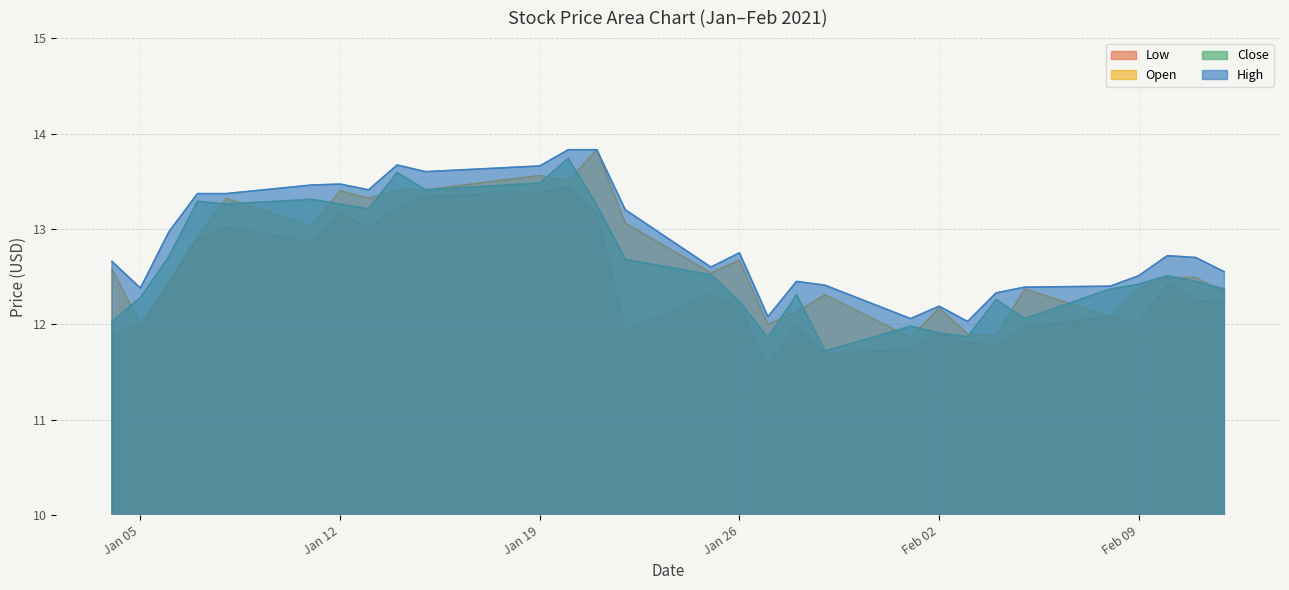

Is it true that Open equals 13.6 at Jan 19?

True